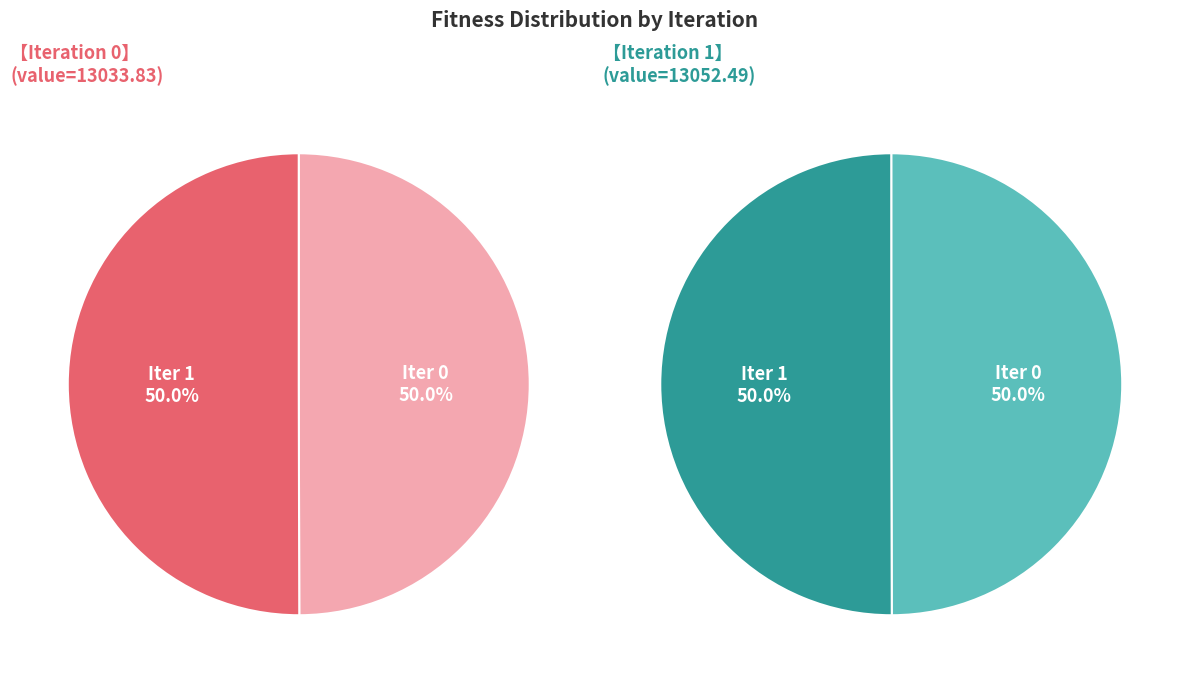

Is it true that 1 is 44% of the pie?

False